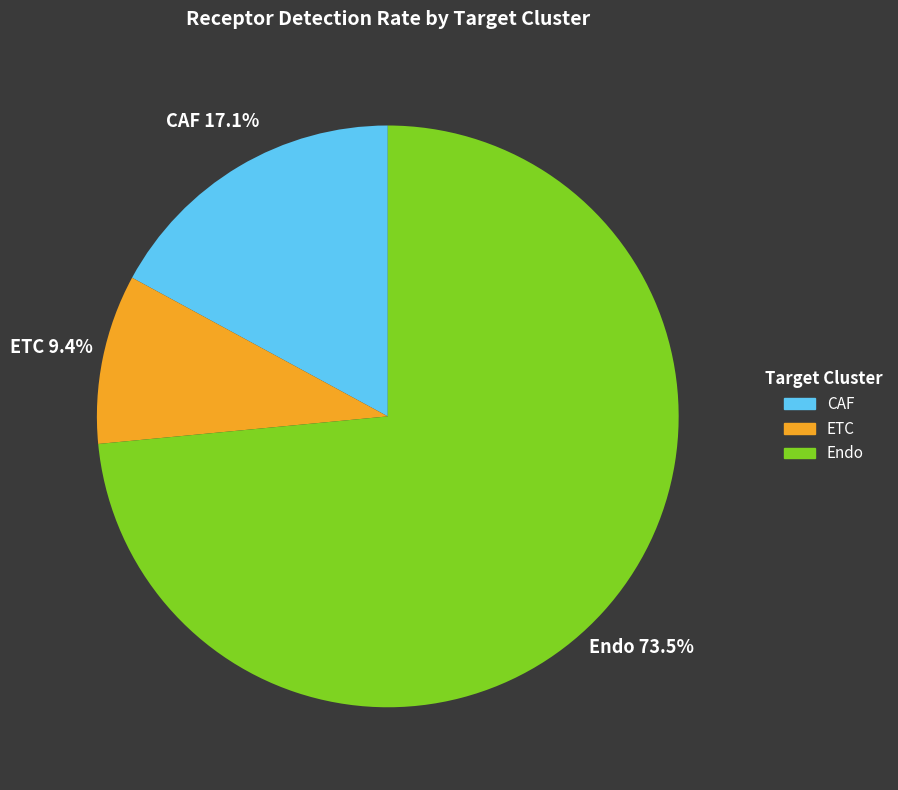

What percentage do CAF and Endo together represent?

90.6%